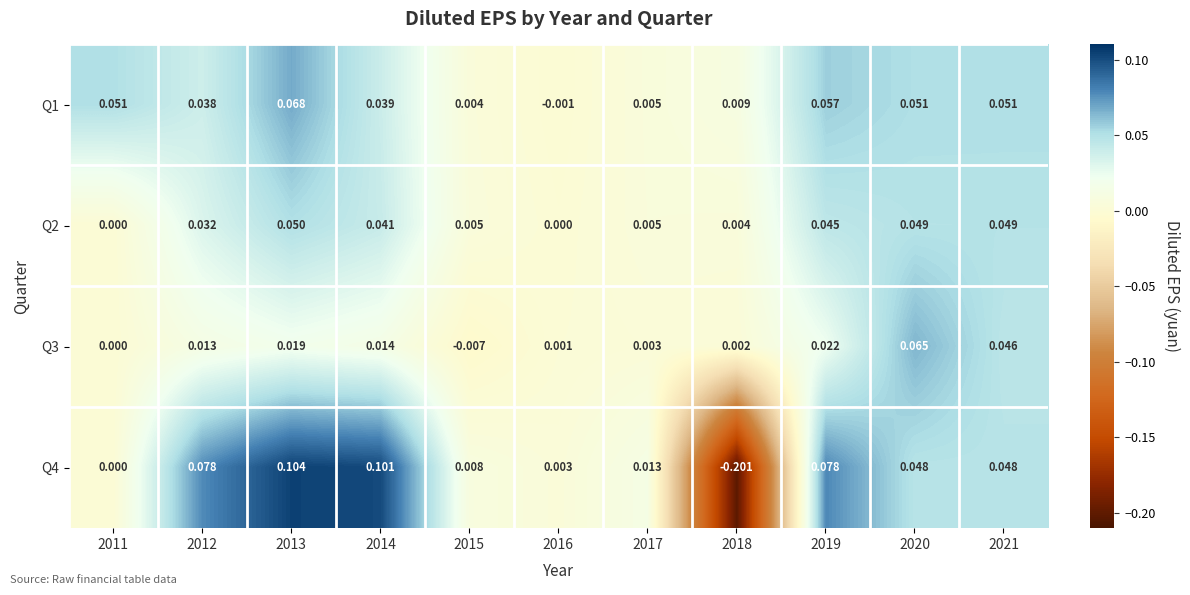

Rank the series at 2014 from lowest to highest value.

Q3, Q1, Q2, Q4